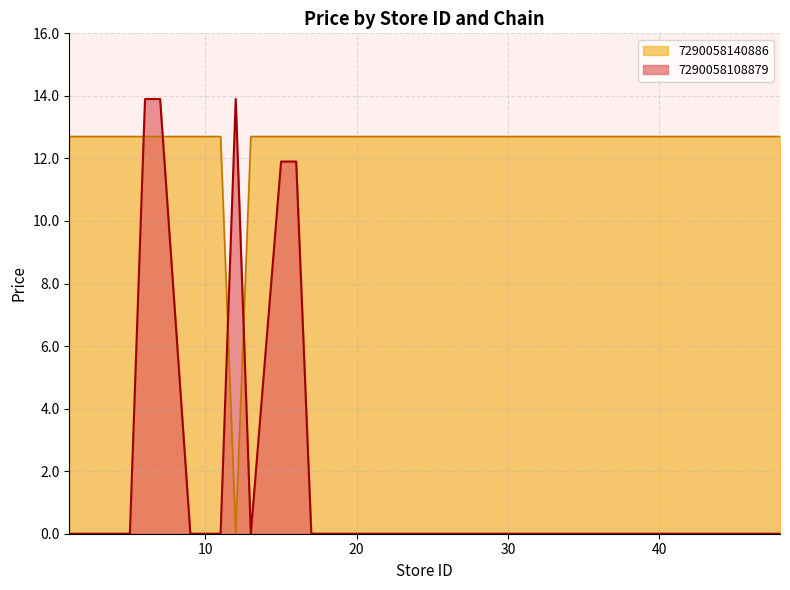

Does the chart have visible grid lines?

Yes